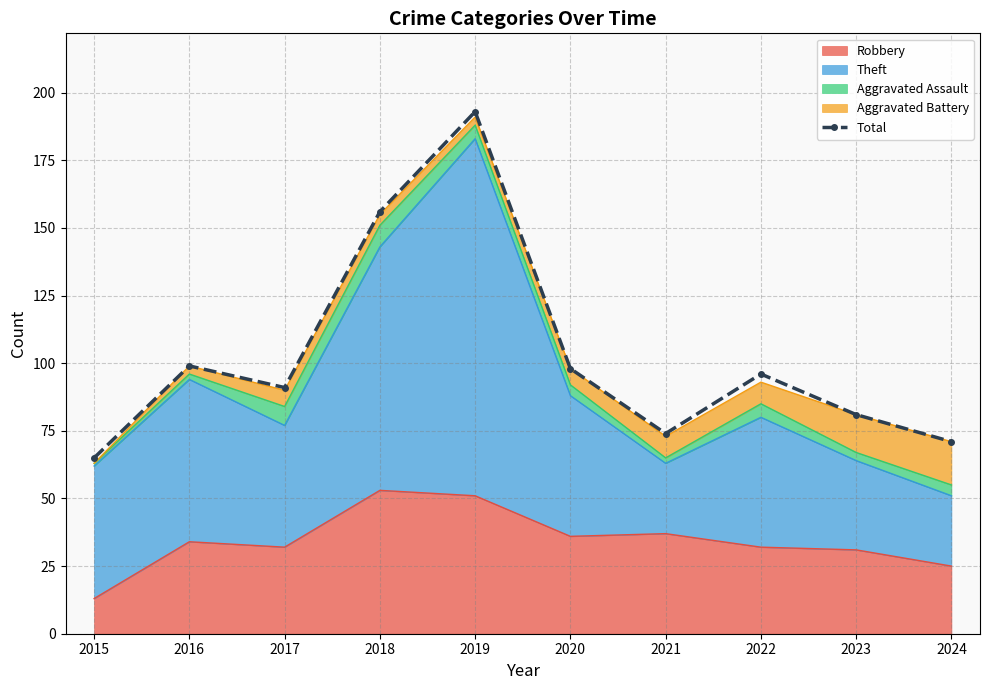

Between 2024 and 2018, which is larger?

2018